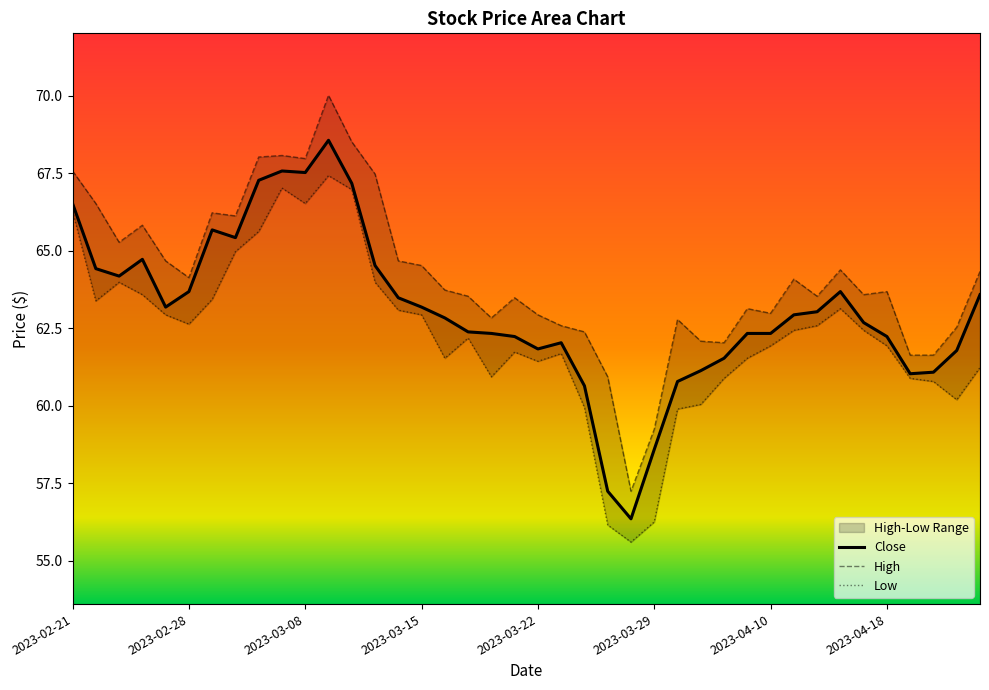

What is the highest value of the Close series?

68.6